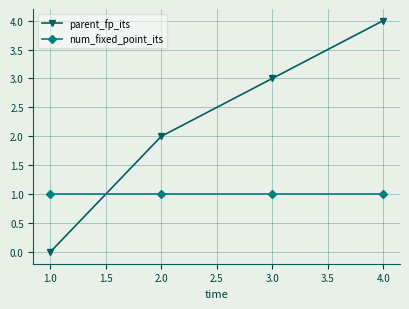

How many positive values does the parent_fp_its series have?

3